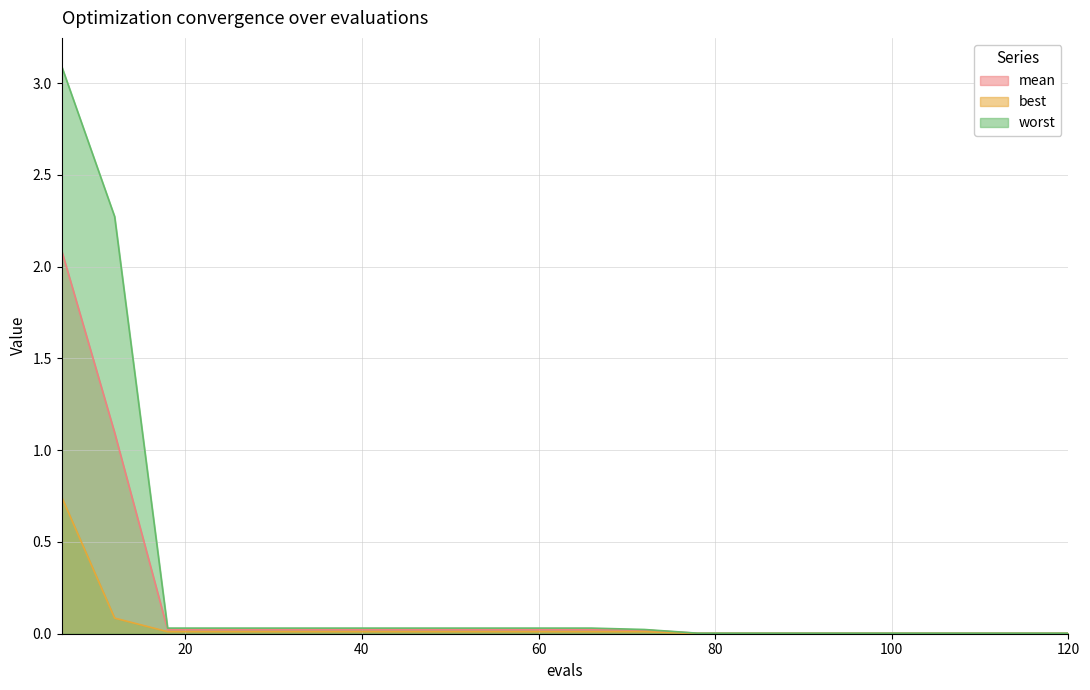

What is the difference between the maximum and minimum values in the mean series?

2.1